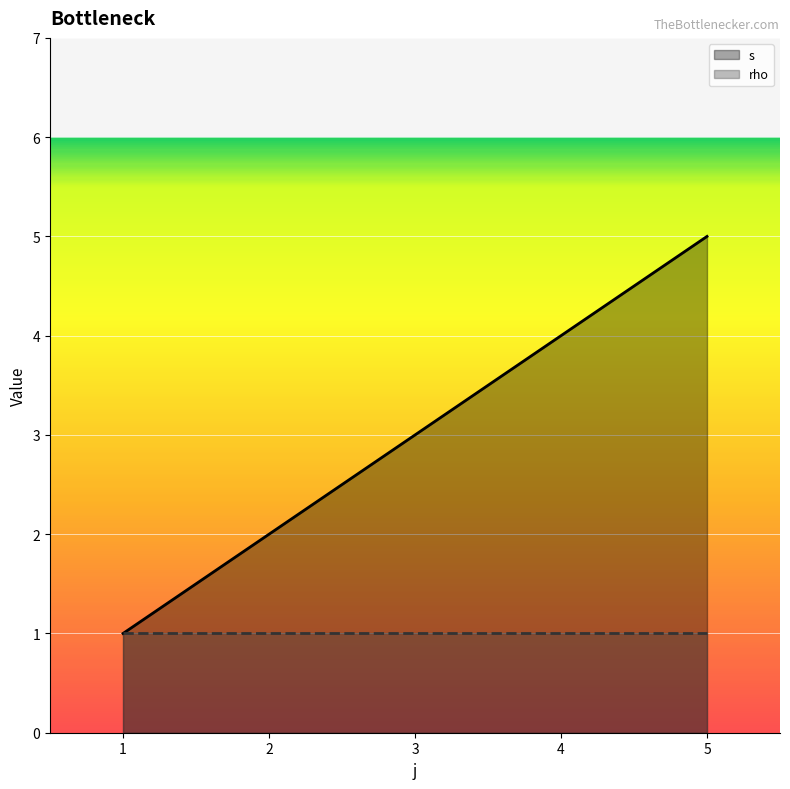

Count the values in the range 2 to 4.

3